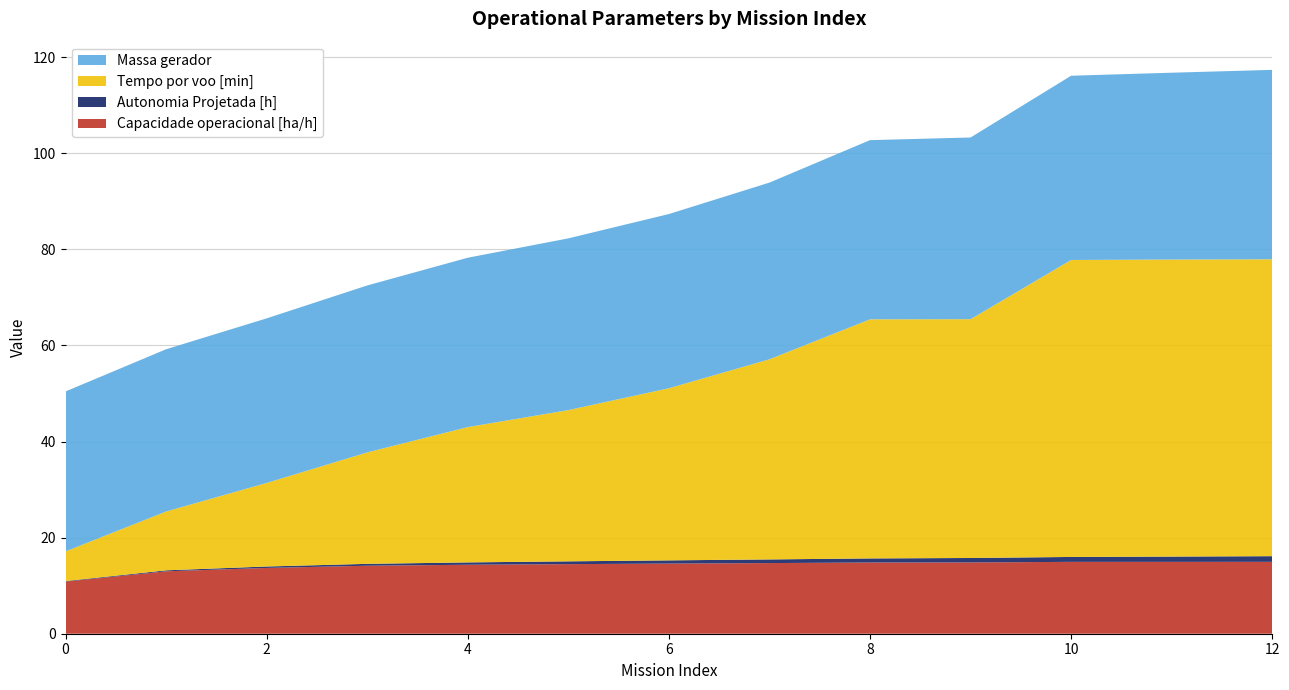

Reading right to left, what are all the values shown in this chart?

Capacidade operacional [ha/h]: 15.0	15.0	15.0	14.8	14.8	14.7	14.6	14.5	14.4	14.2	13.7	13.0	10.9
Autonomia Projetada [h]: 1.2	1.1	1.0	0.9	0.8	0.8	0.7	0.6	0.5	0.4	0.3	0.2	0.1
Tempo por voo [min]: 61.8	61.8	61.8	49.7	49.8	41.7	35.8	31.5	28.2	23.2	17.4	12.2	6.2
Massa gerador: 39.4	38.9	38.4	37.8	37.3	36.8	36.3	35.8	35.2	34.8	34.3	33.8	33.3